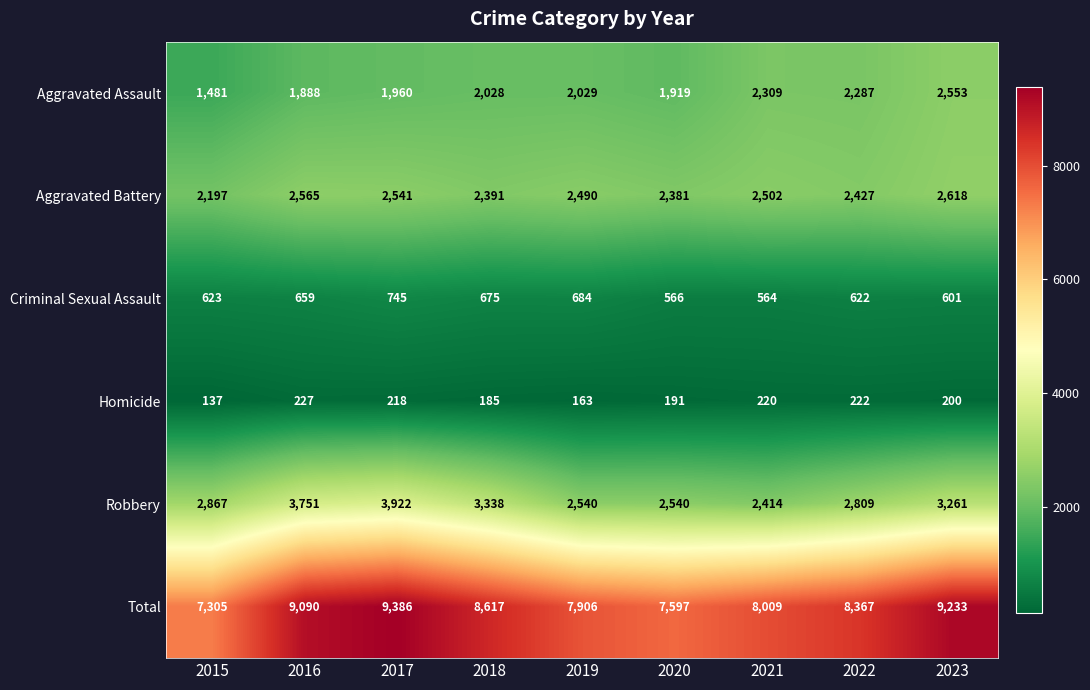

True or false: Robbery has a value of 2540 at 2020.

True